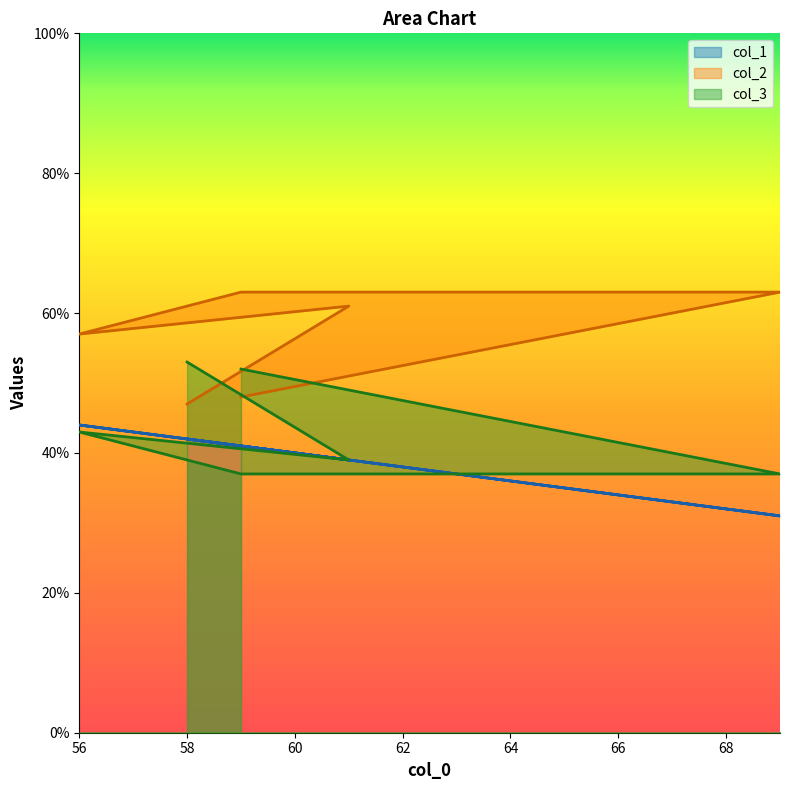

What is the label of the 4th point from the right?

59